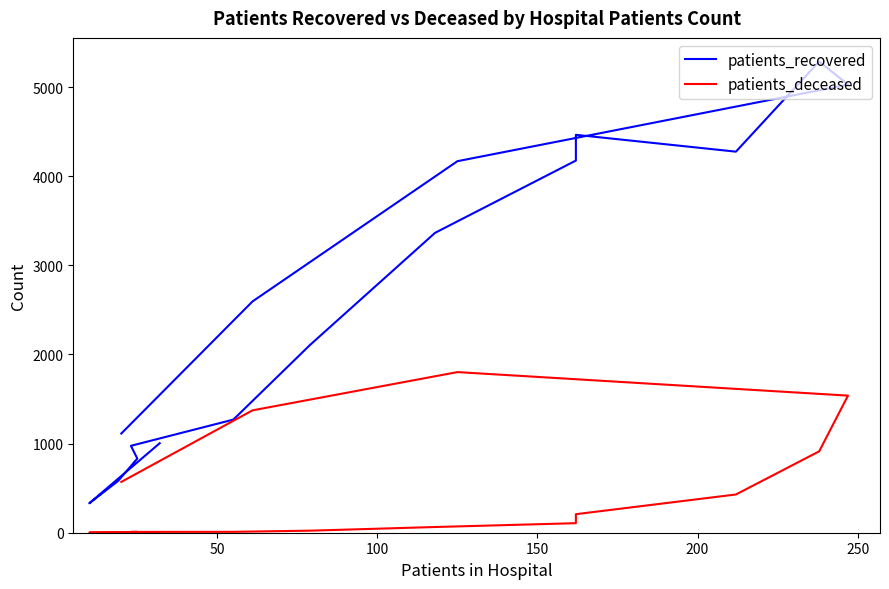

Reading left to right, what are all the values shown in this chart?

patients_recovered: 1004	330	581	832	975	1269	2108	3364	4175	4464	4275	5287	5027	4168	2595	1113
patients_deceased: 5	1	2	9	9	10	23	64	107	208	429	913	1538	1802	1373	570